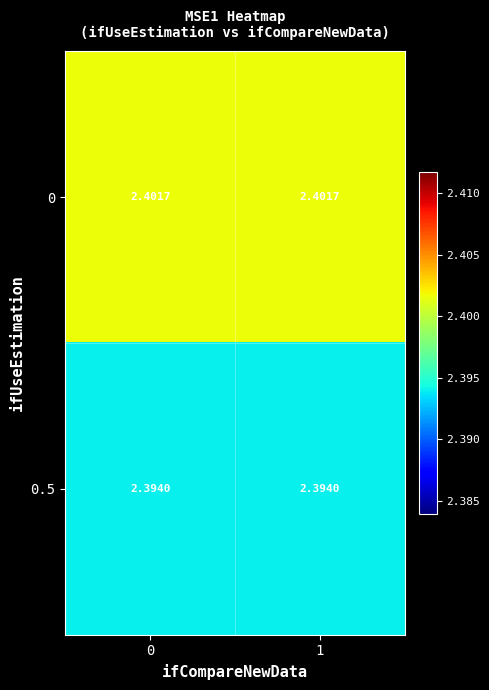

Is the value of 0.5 at 0 greater than the value of 0 at 1?

No